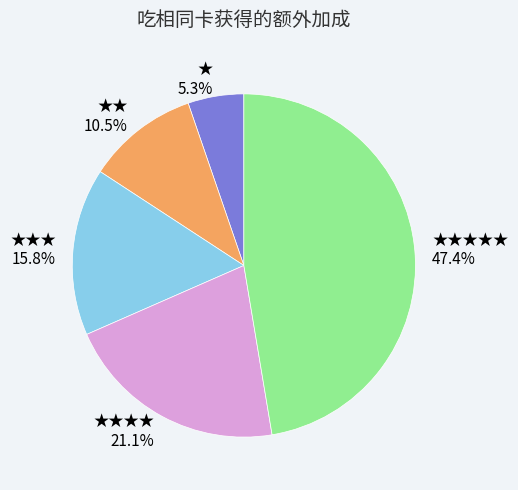

Is it true that ★★★★★ is 40% of the pie?

False